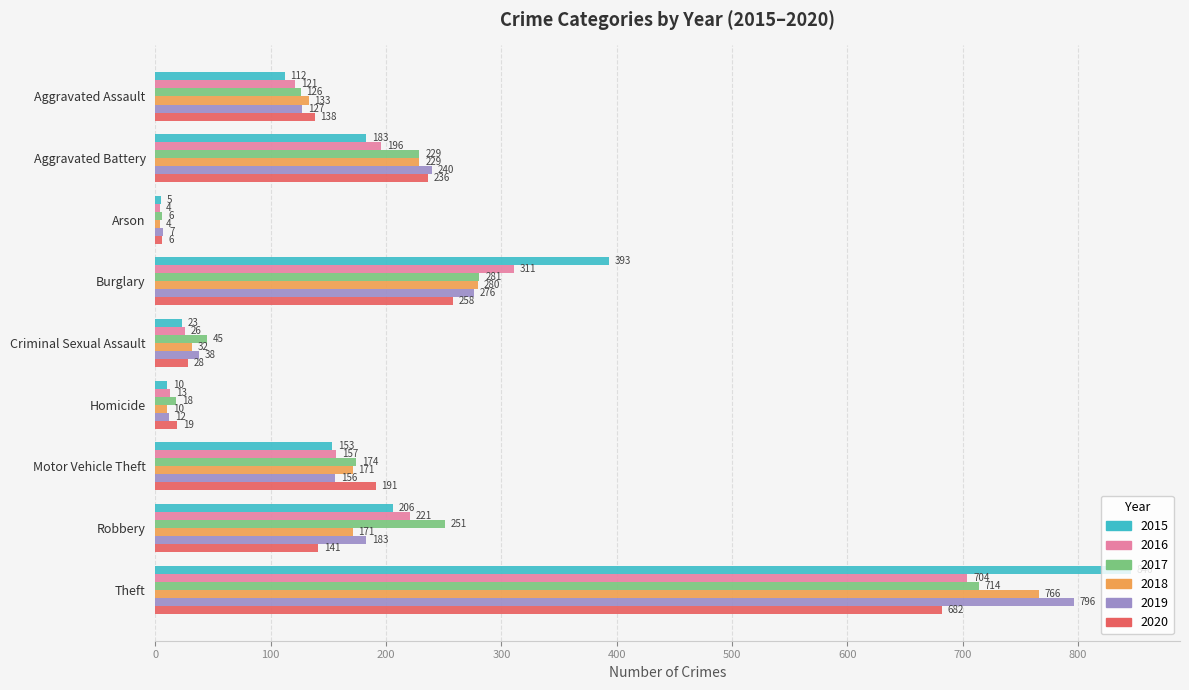

What is the spread (max minus min) of values at Burglary?

135